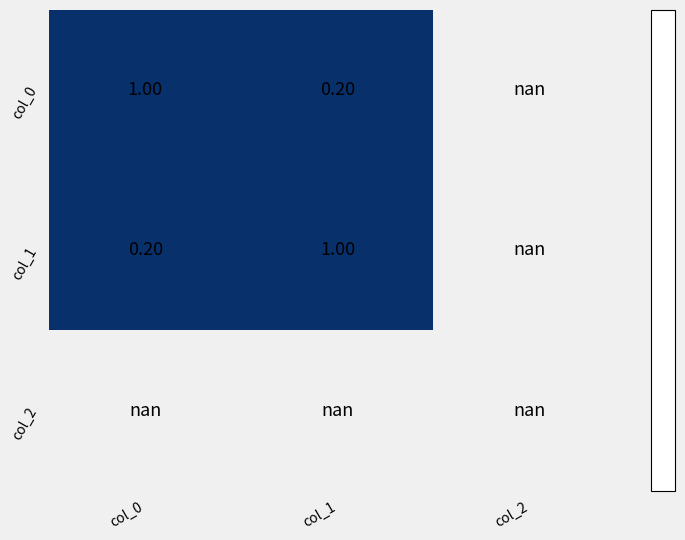

List the labels in order of col_2 value, smallest first.

col_0, col_1, col_2